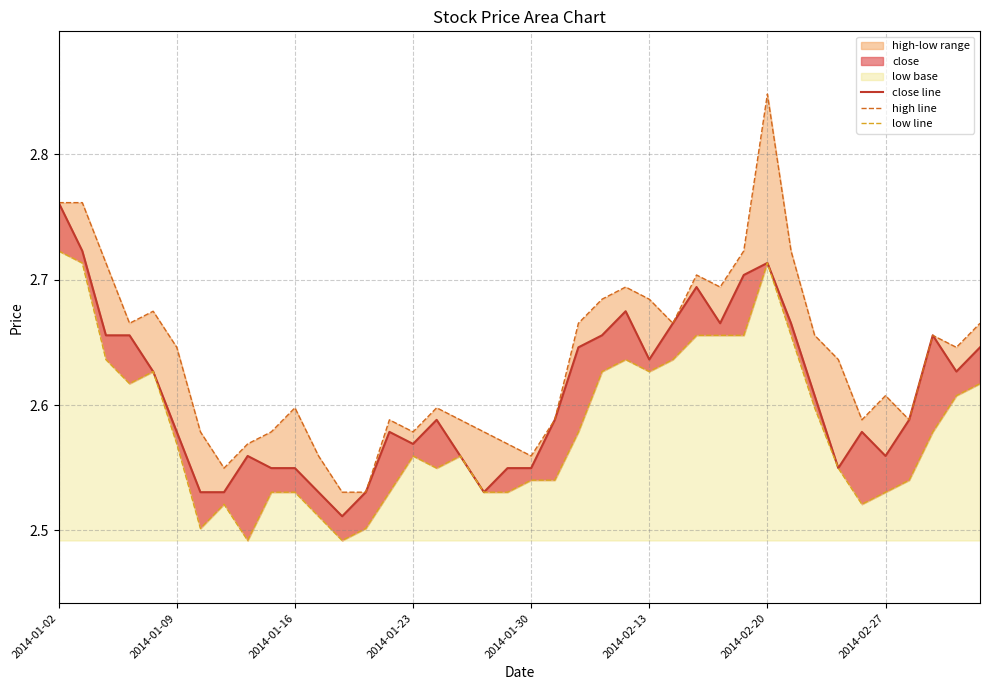

Which series has the largest total across all categories?

high line